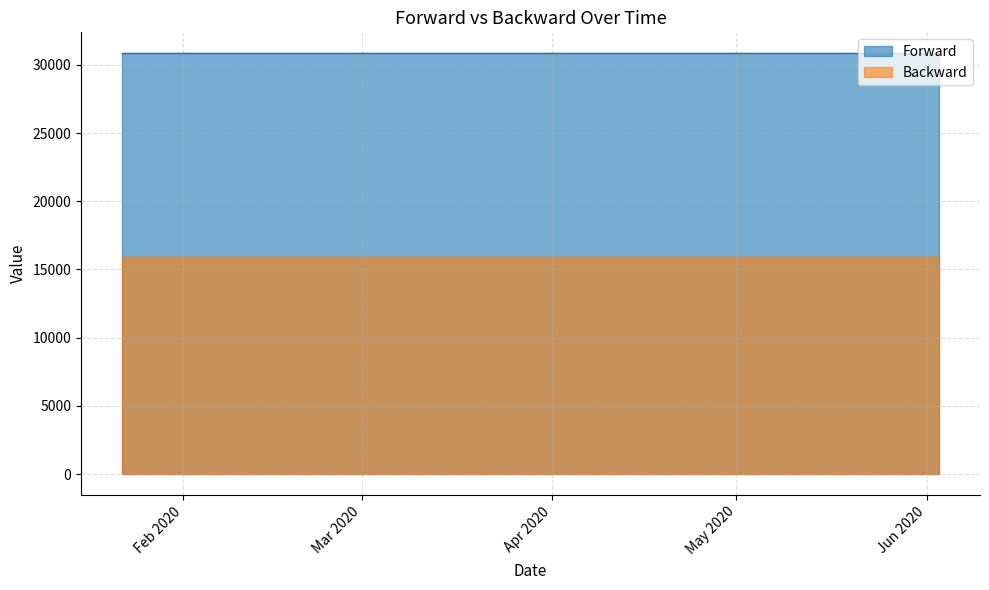

Reading left to right, transcribe all the data shown in this chart.

Forward: 22/01/2020=30846.6	29/01/2020=30846.6	05/02/2020=30846.6	12/02/2020=30846.6	19/02/2020=30846.6	26/02/2020=30846.6	04/03/2020=30846.6	11/03/2020=30846.6	18/03/2020=30846.6	25/03/2020=30846.6	01/04/2020=30846.6	08/04/2020=30846.6	15/04/2020=30846.6	22/04/2020=30846.6	29/04/2020=30846.6	06/05/2020=30846.6	13/05/2020=30846.6	20/05/2020=30846.6	27/05/2020=30846.6	03/06/2020=30846.6
Backward: 22/01/2020=15890.4	29/01/2020=15890.4	05/02/2020=15890.4	12/02/2020=15890.4	19/02/2020=15890.4	26/02/2020=15890.4	04/03/2020=15890.4	11/03/2020=15890.4	18/03/2020=15890.4	25/03/2020=15890.4	01/04/2020=15890.4	08/04/2020=15890.4	15/04/2020=15890.4	22/04/2020=15890.4	29/04/2020=15890.4	06/05/2020=15890.4	13/05/2020=15890.4	20/05/2020=15890.4	27/05/2020=15890.4	03/06/2020=15890.4